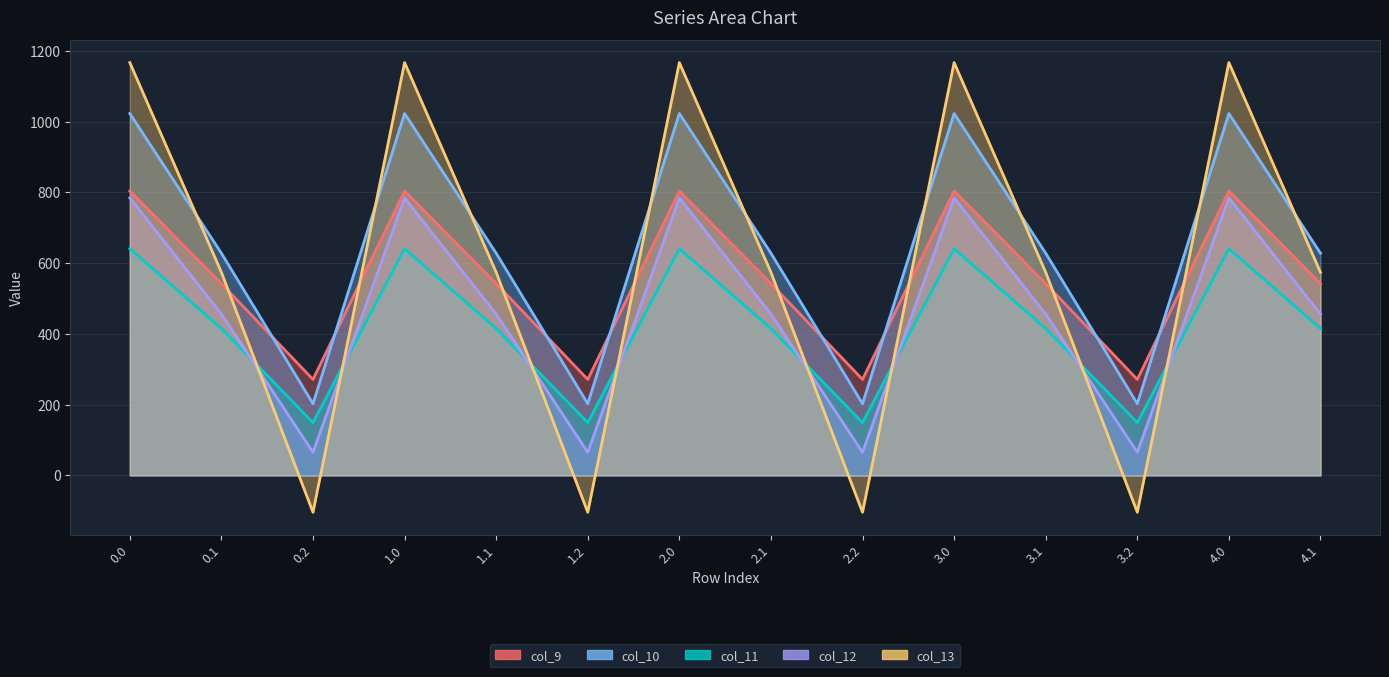

Does the chart display data point markers on the line(s)?

No